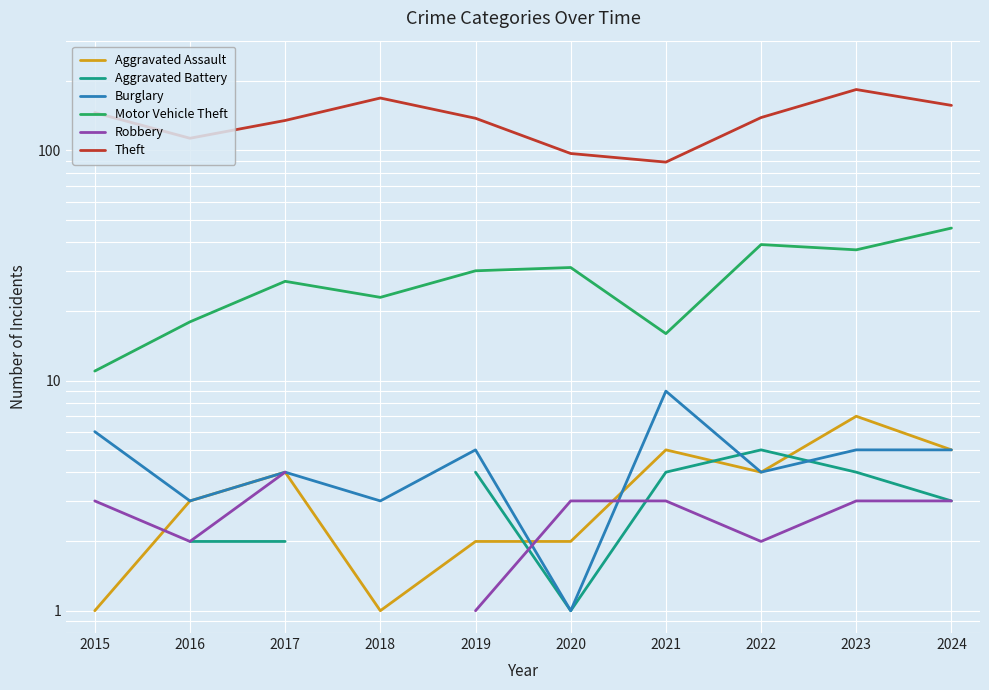

What is the approximate value of Motor Vehicle Theft at 2024?

46.0